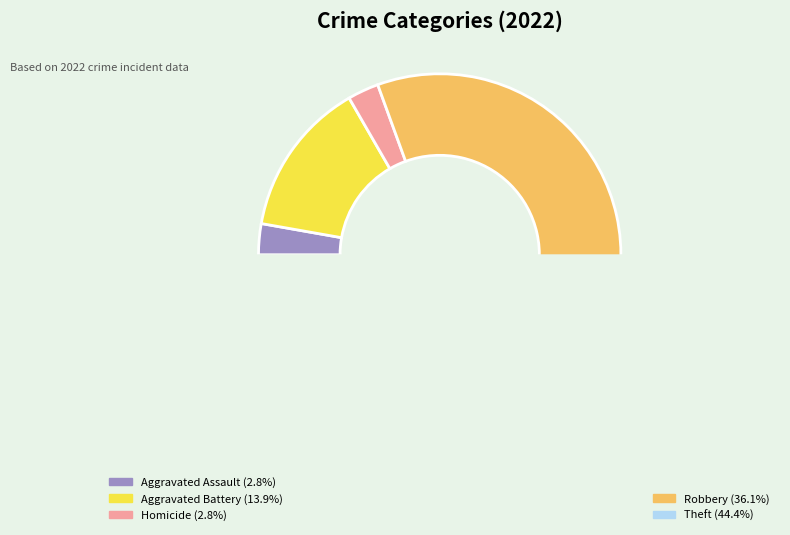

What portion of the pie excludes Robbery?

63.9%